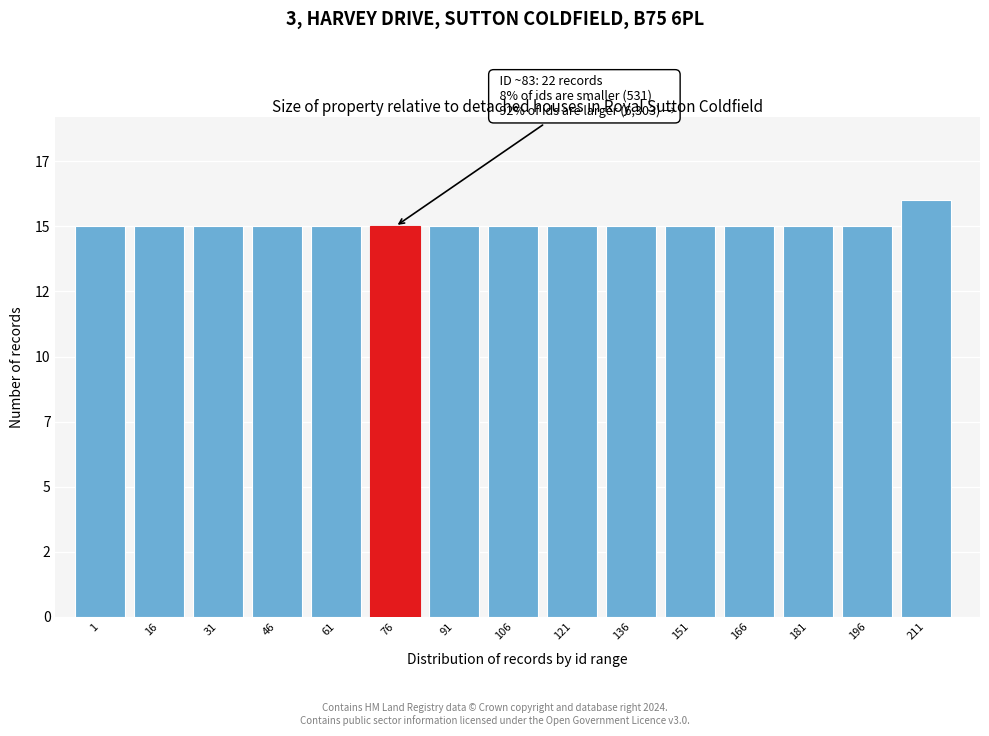

Are the bars horizontal?

No